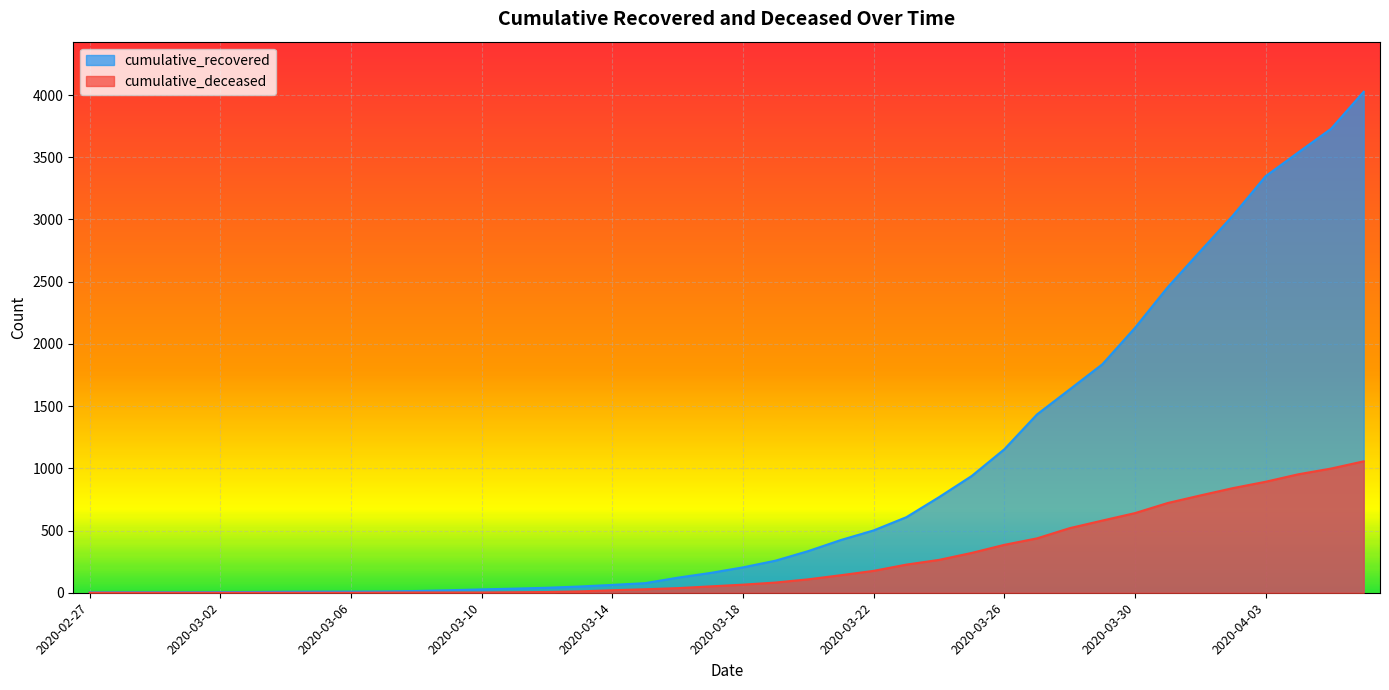

What is the sum of all cumulative_deceased values?

10349